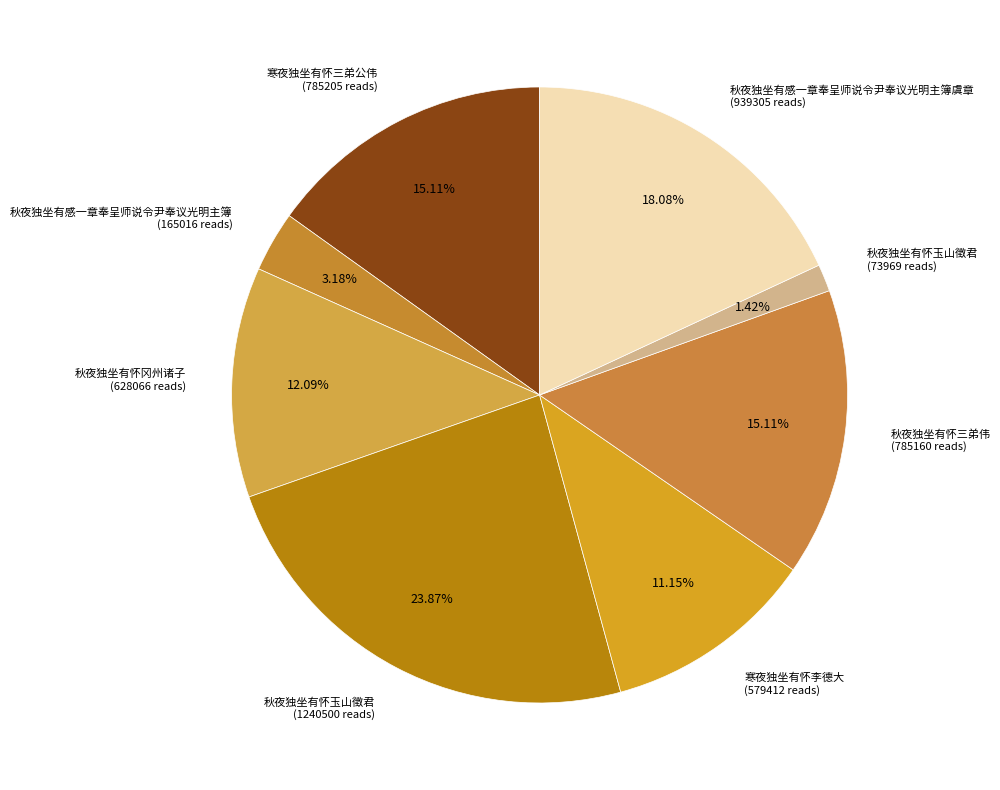

How many segments does this pie chart have?

8